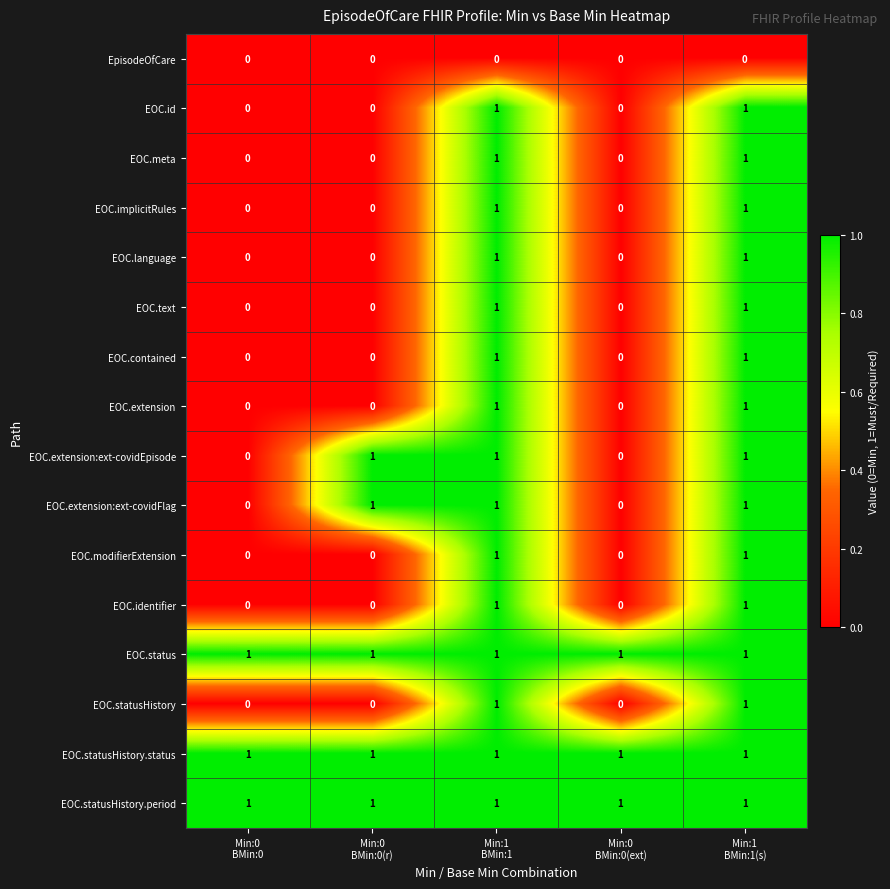

At how many categories does at least one series exceed 0?

5